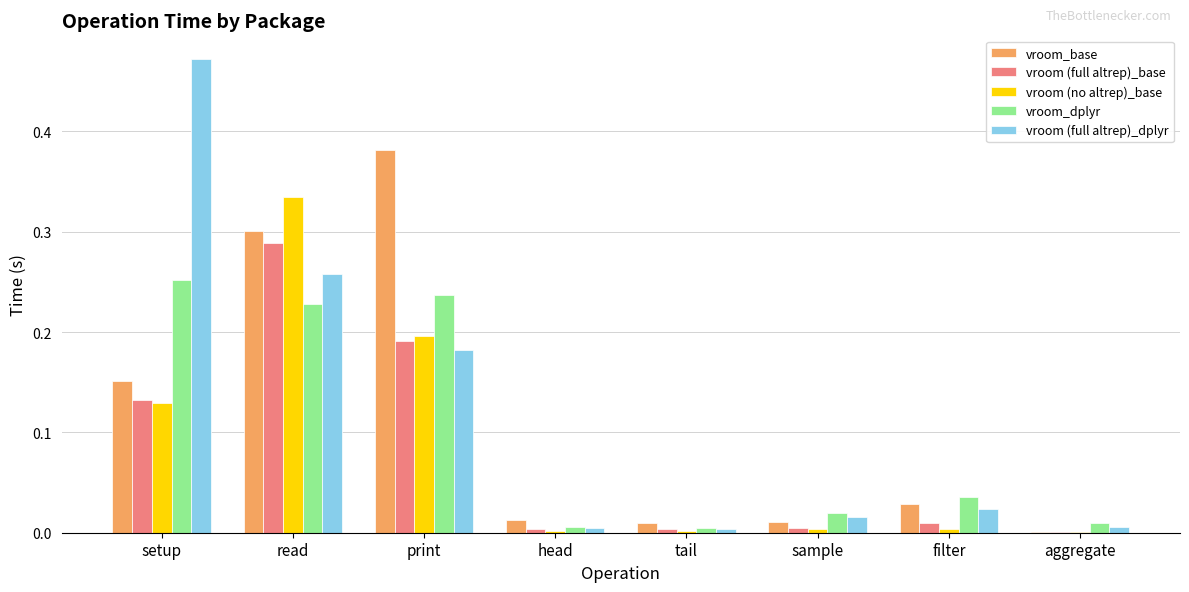

Is the value of vroom (no altrep)_base at aggregate greater than the value of vroom (full altrep)_dplyr at print?

No